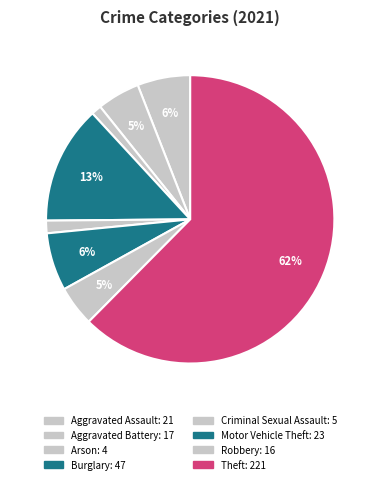

The Aggravated Battery slice represents 1% of the pie. True or false?

False